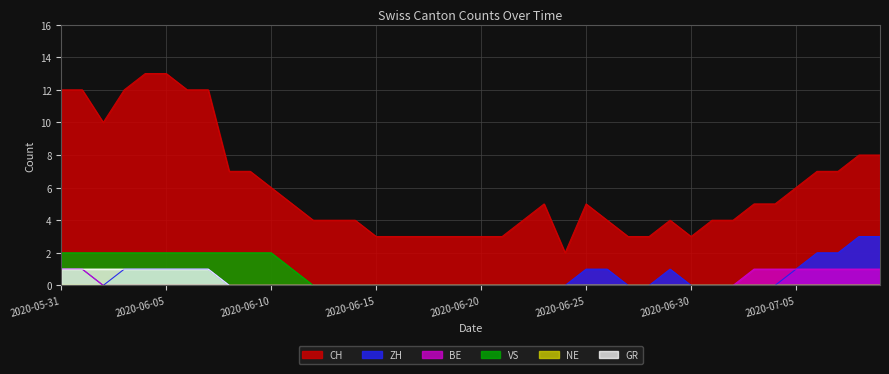

What is the label of the 37th point from the right?

2020-06-03